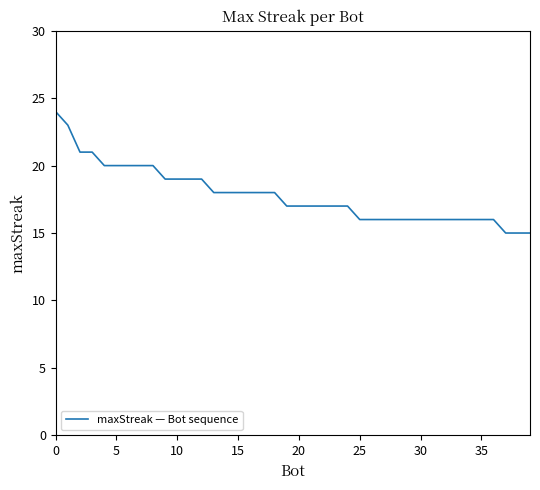

What is the maximum value shown in the chart?

24